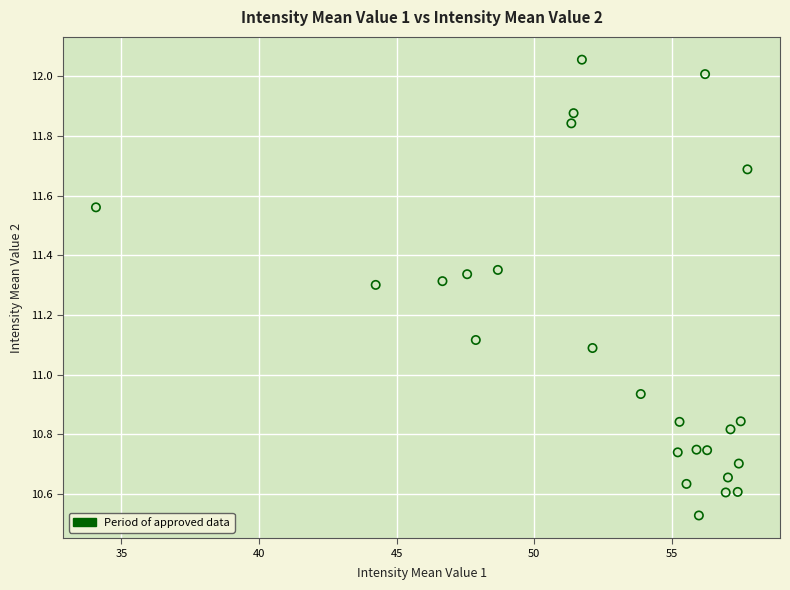

What is the range of Y values (max minus min)?

1.5